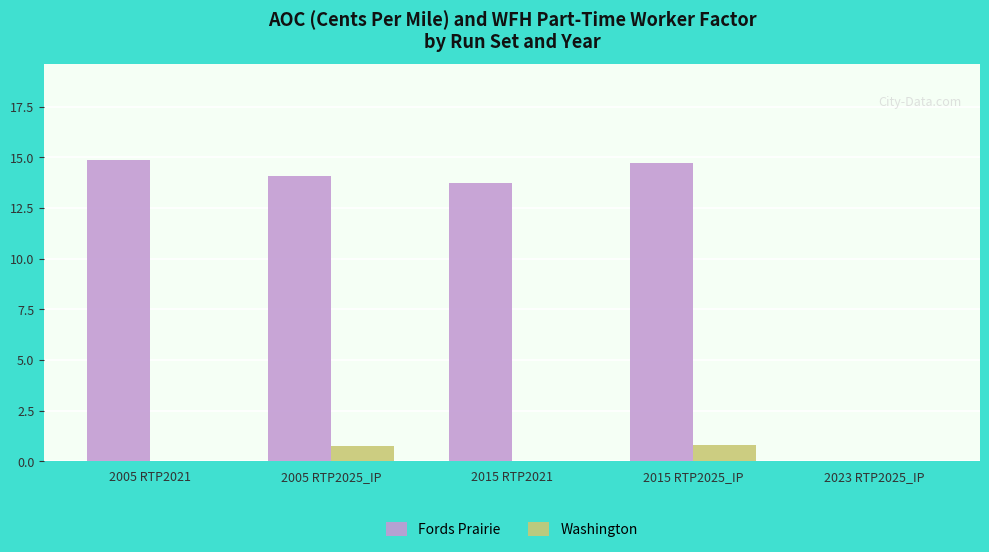

What is the maximum value for Washington?

0.8